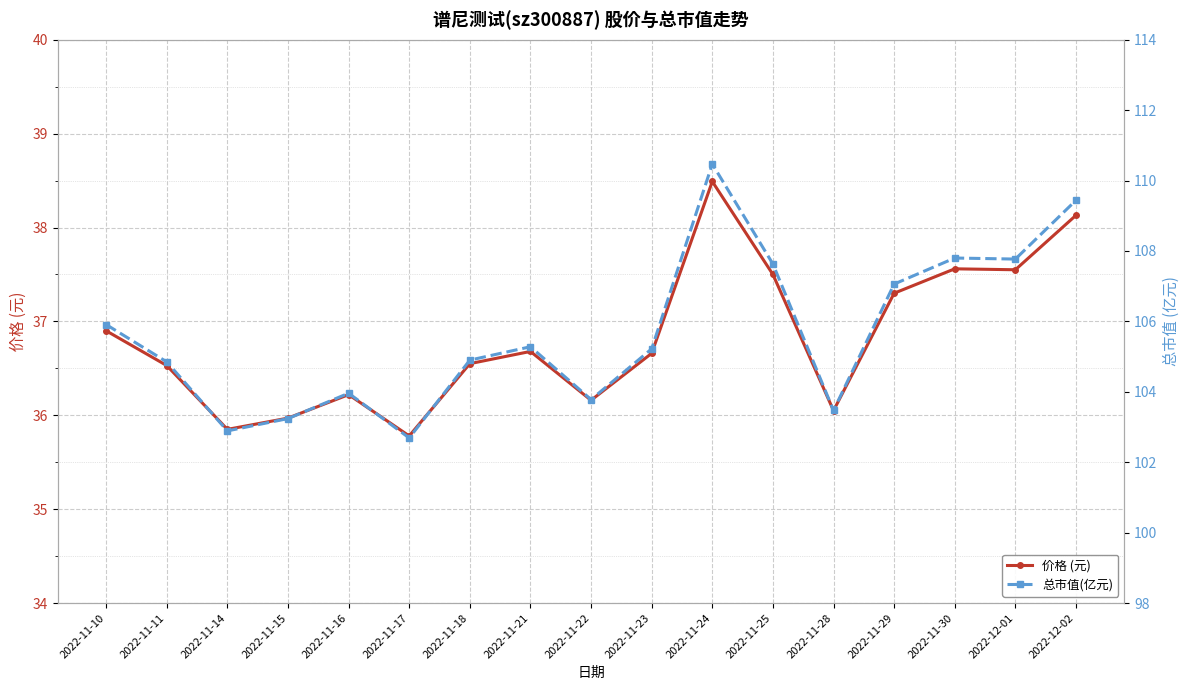

How many data points in 价格 (元) are above 36?

14